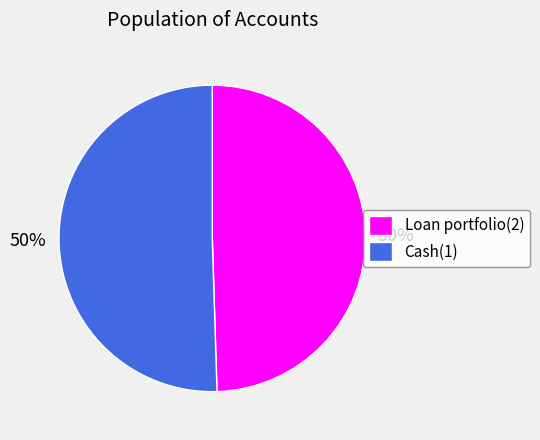

To the nearest percent, what is the average slice percentage?

50%